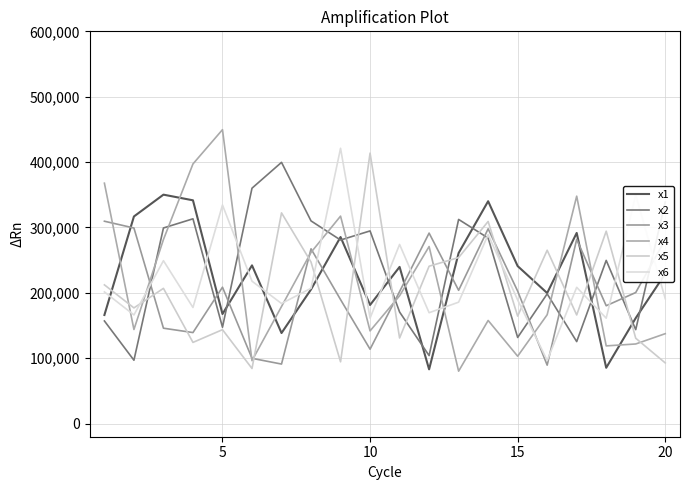

What is the difference between the maximum and minimum values in the x5 series?

329424.6